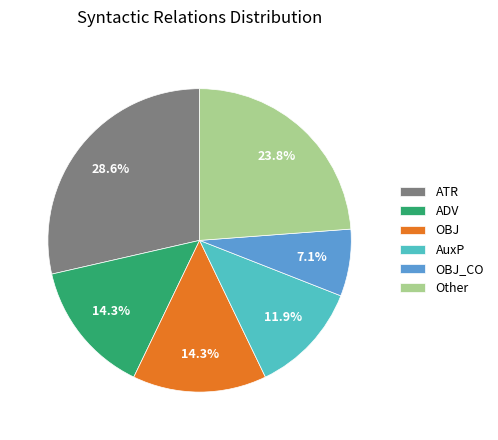

How many slices are in this pie chart?

6